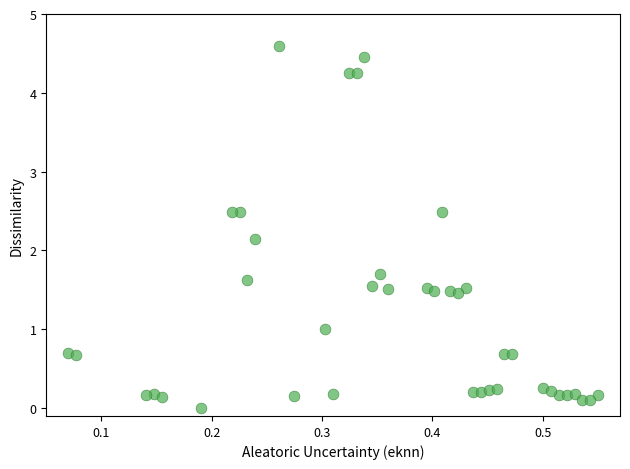

What Y value in the scatter plot is closest to 2?

2.1